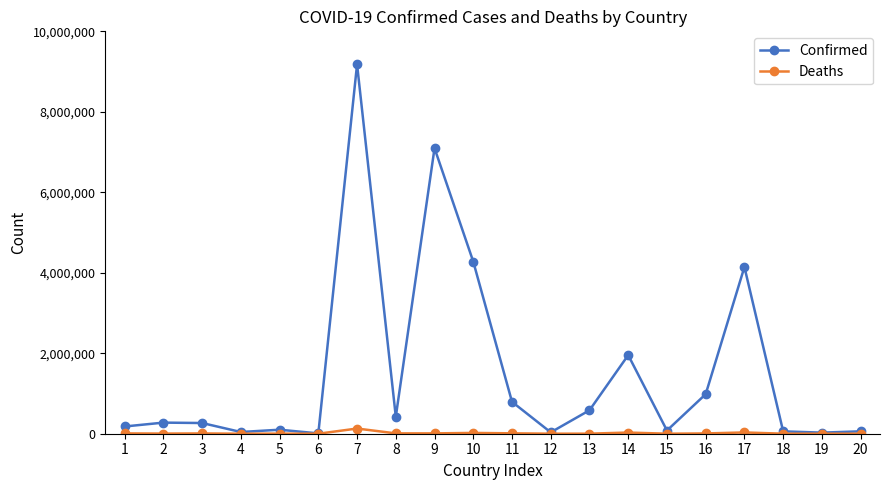

Does the chart display data point markers on the line(s)?

Yes